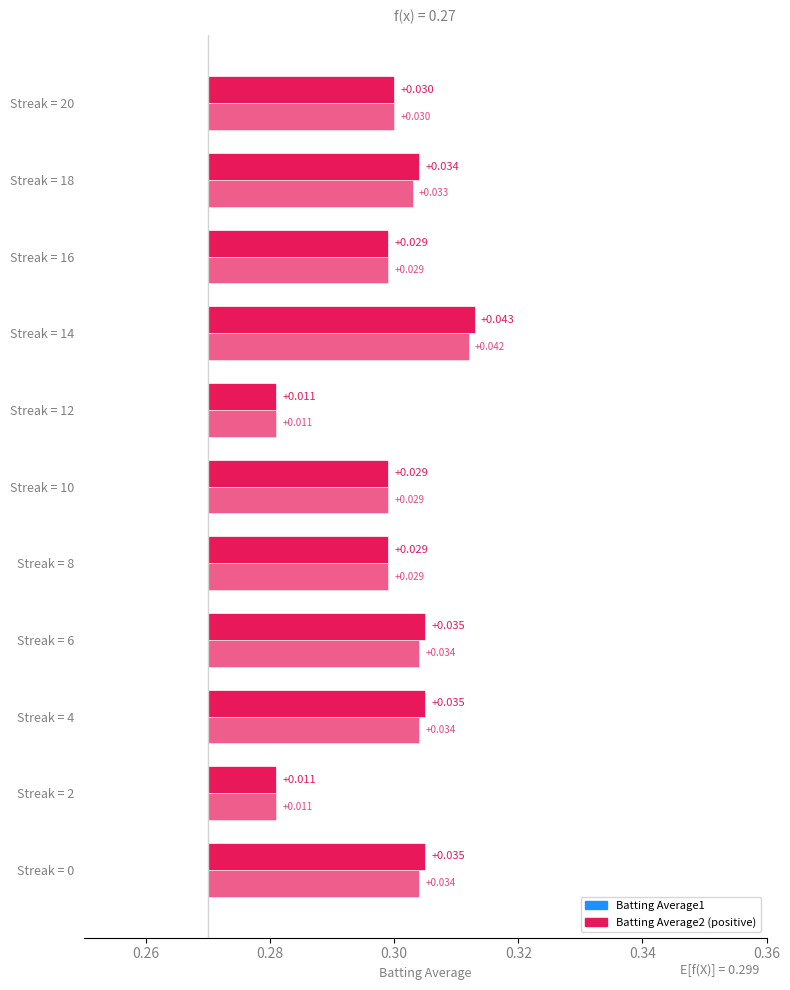

Is the value of Batting Average2 at Streak = 6 greater than the value of Batting Average1 at Streak = 2?

Yes